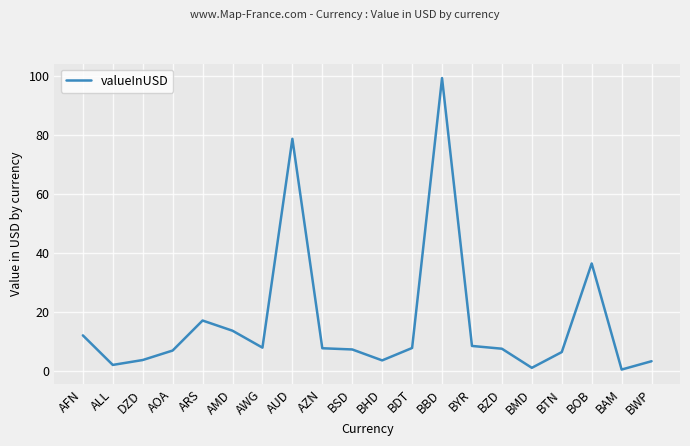

The chart shows a value of 78.8 at AUD. True or false?

True